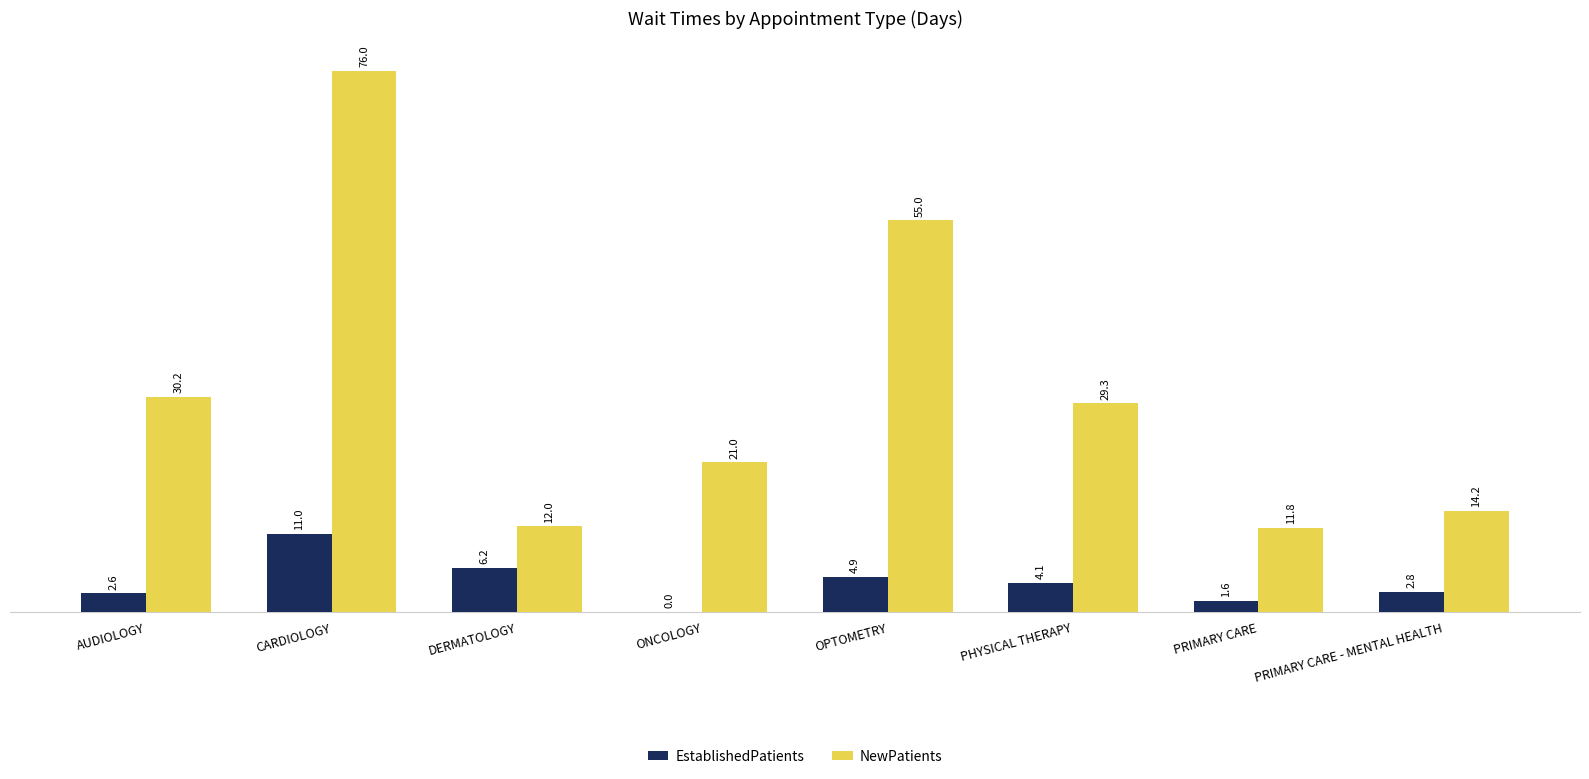

True or false: NewPatients has a value of 11.8 at PRIMARY CARE.

True